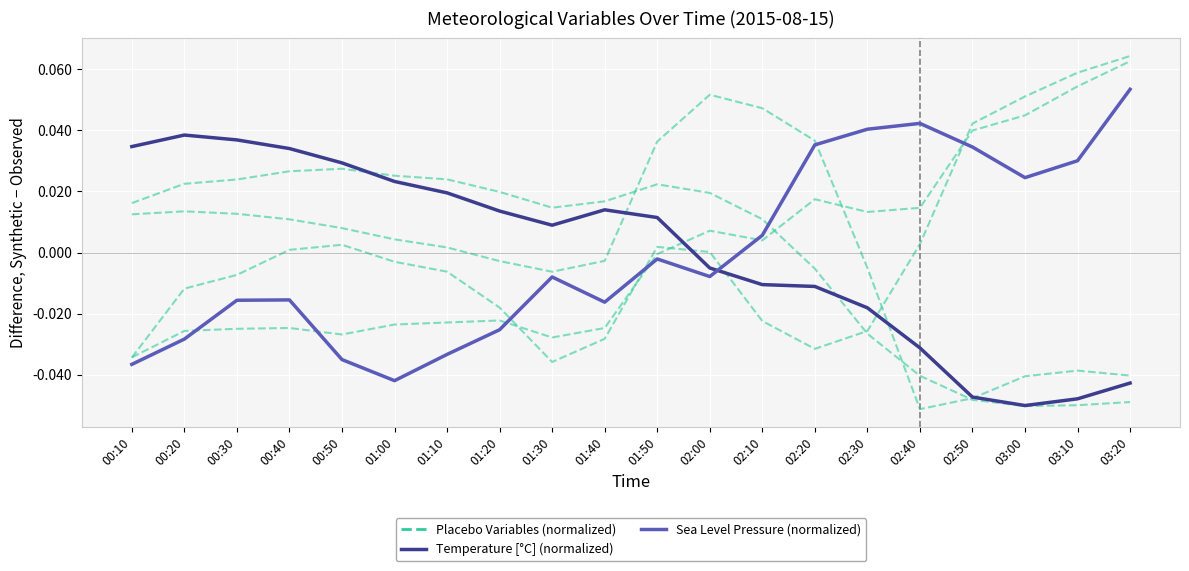

Where is the first local maximum for Placebo Series?

00:40